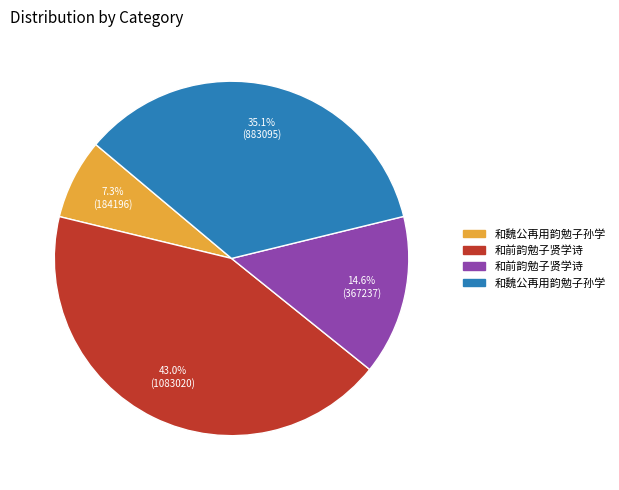

Is there any slice that represents more than half of the pie?

No